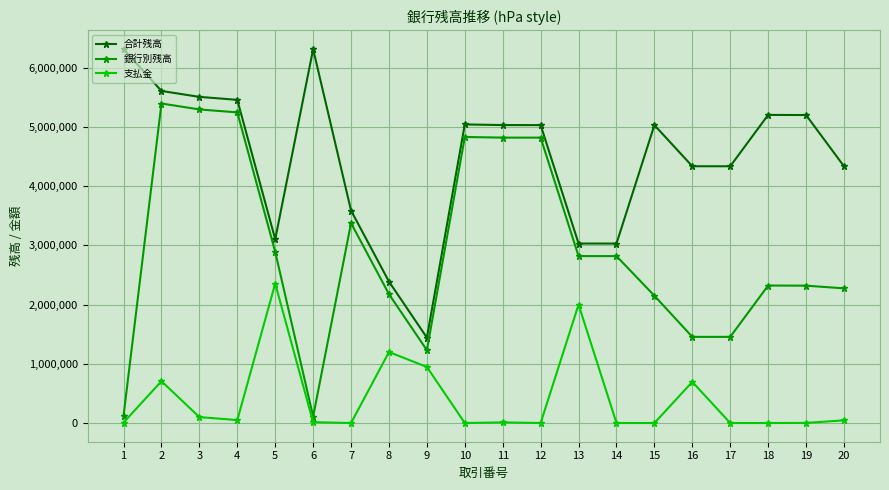

What is the highest value of the 合計残高 series?

6313482